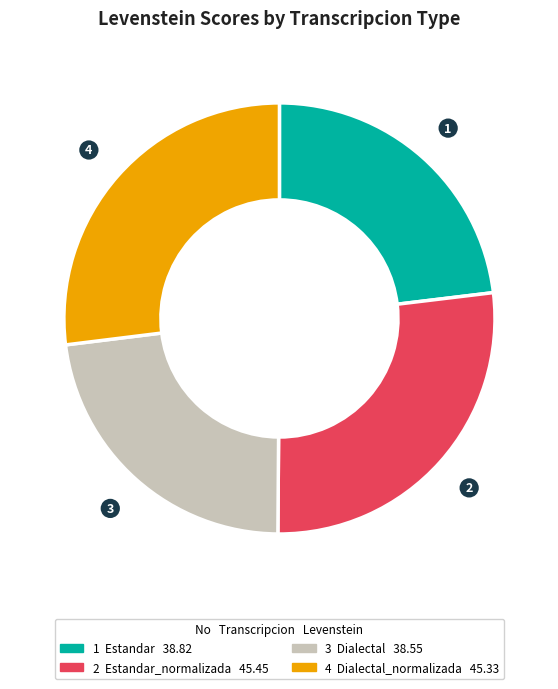

Does any single category account for the majority?

No